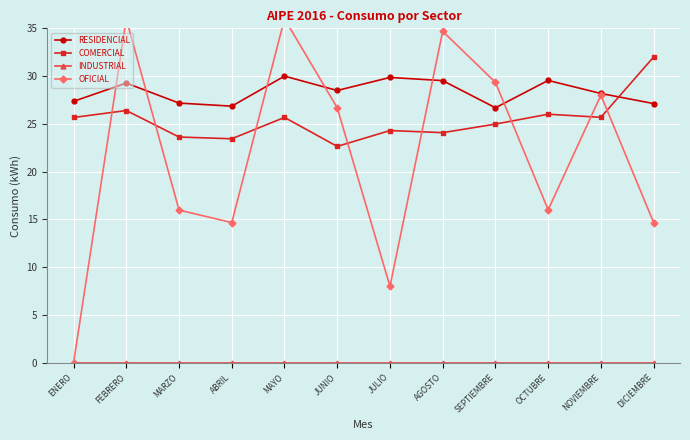

True or false: RESIDENCIAL and INDUSTRIAL intersect in this chart.

False